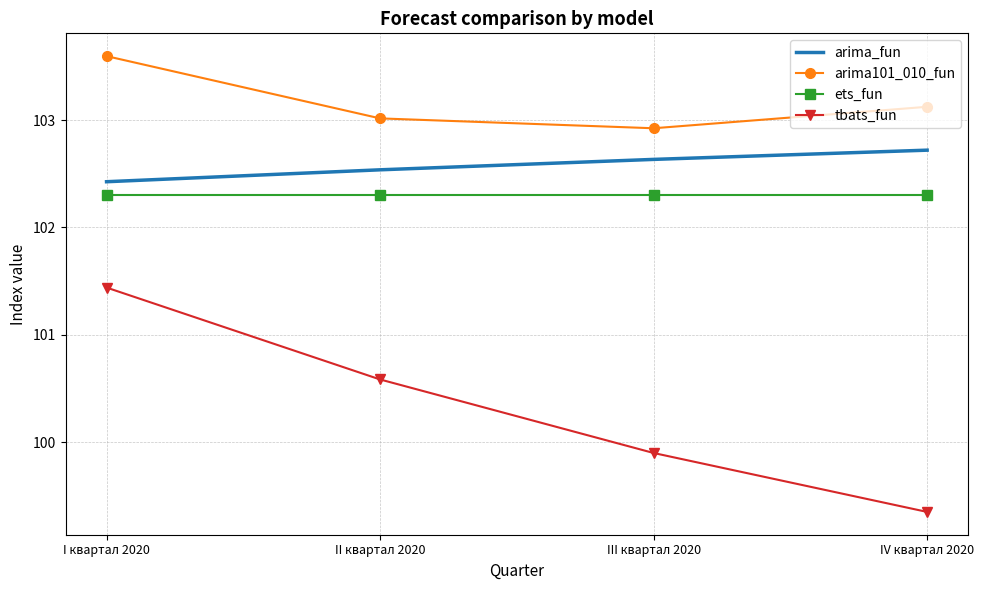

The value of tbats_fun at I квартал 2020 is 163.3. True or false?

False